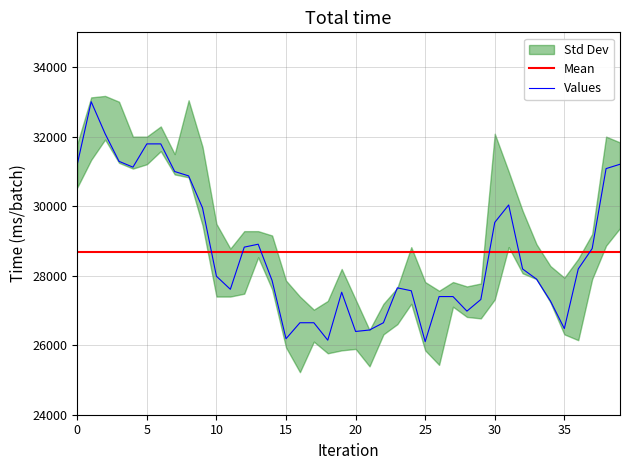

What is the difference between the High values at 7 and 16?

4099